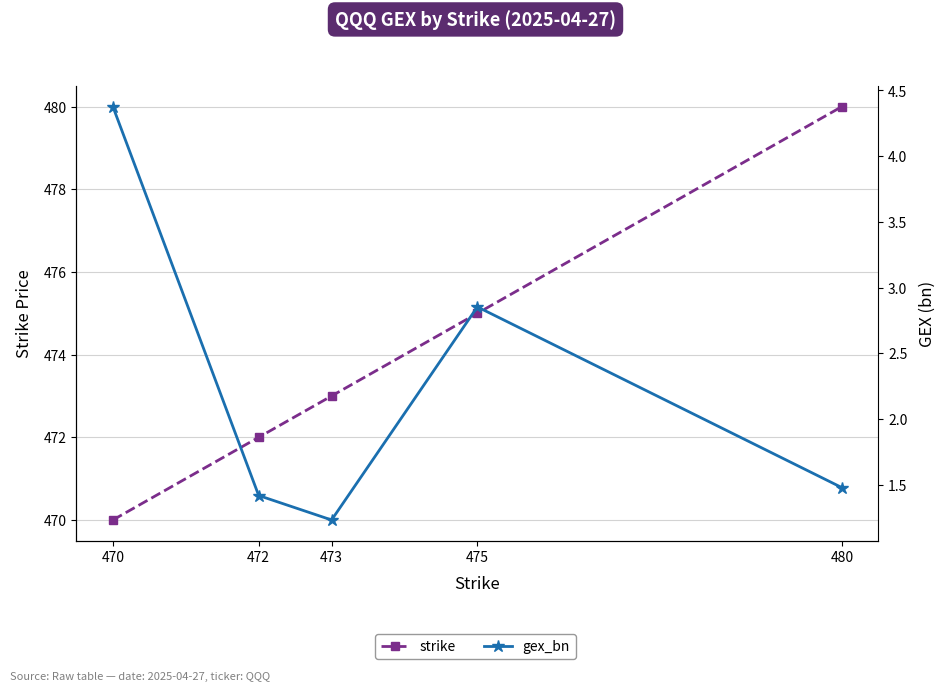

What is the value of the gex_bn point at the 3rd from the left?

1.2